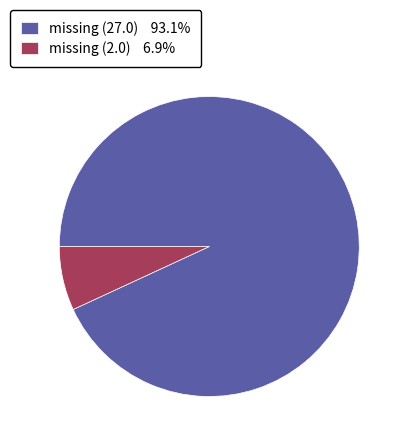

Is the sum of missing (27.0) 93.1% and missing (2.0) 6.9% greater than half?

Yes